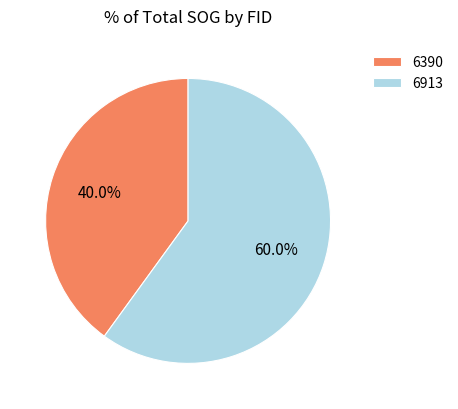

What percentage is the 6390 slice, to the nearest percent?

40%